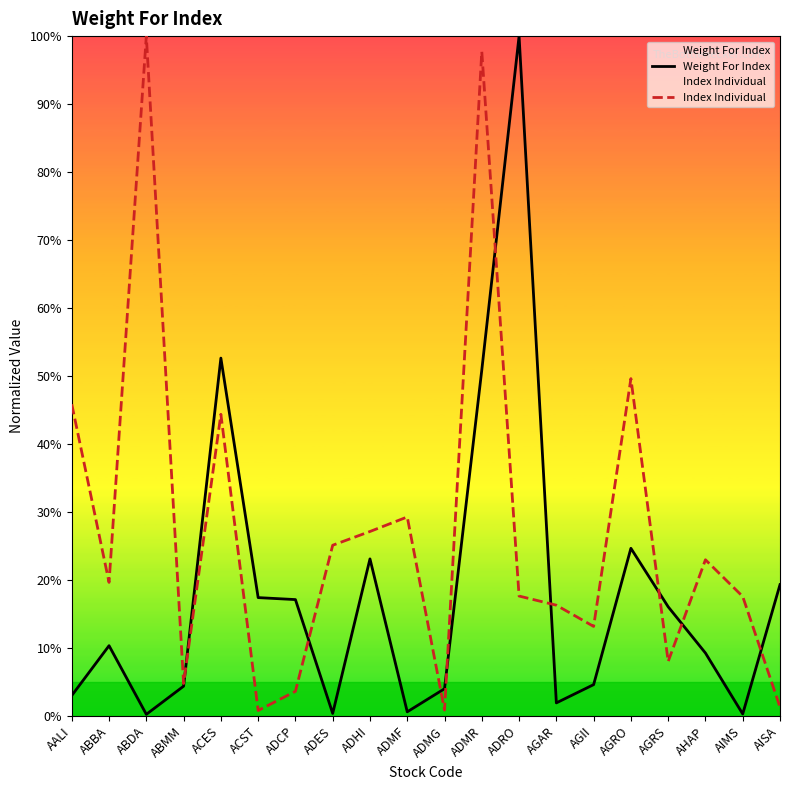

Which series changed the most between ADES and ADRO?

Weight For Index